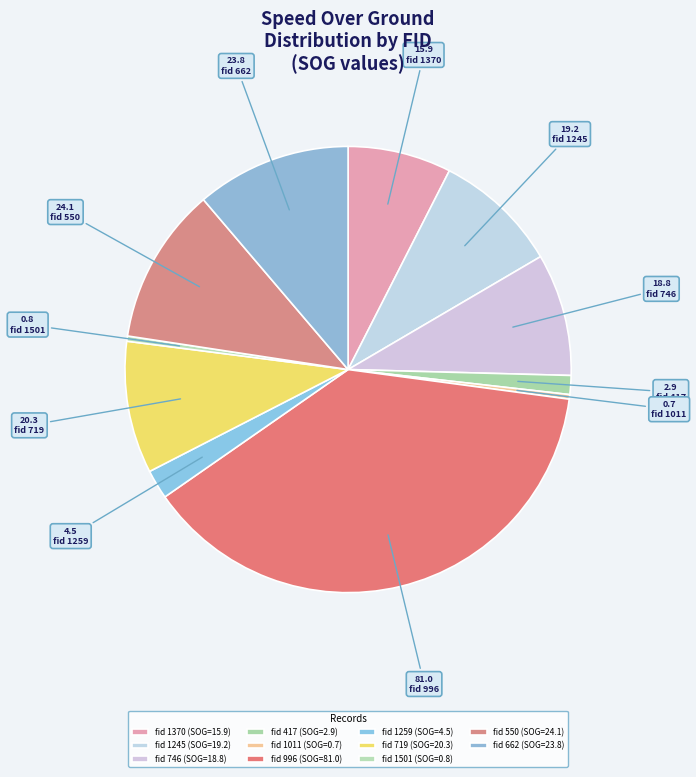

Count the number of slices in the pie.

11